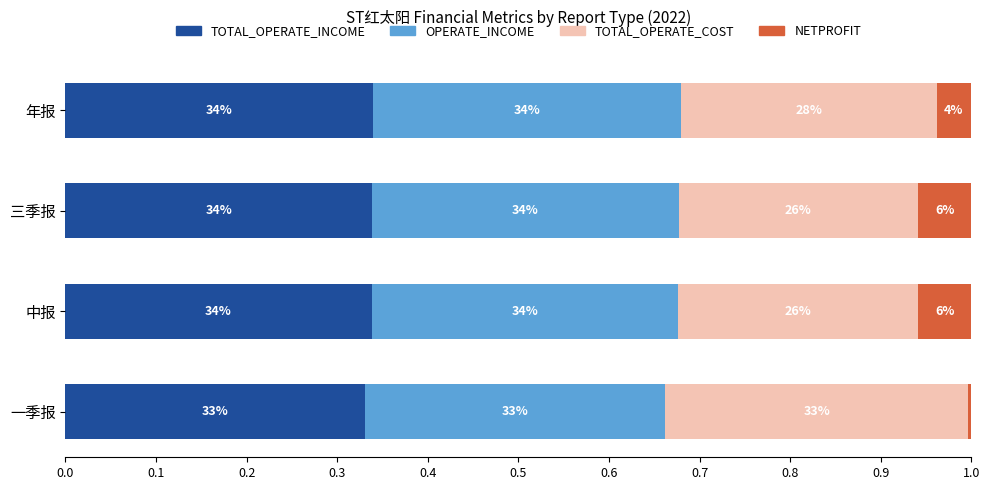

What are all the series names shown in the legend?

TOTAL_OPERATE_INCOME, OPERATE_INCOME, TOTAL_OPERATE_COST, NETPROFIT